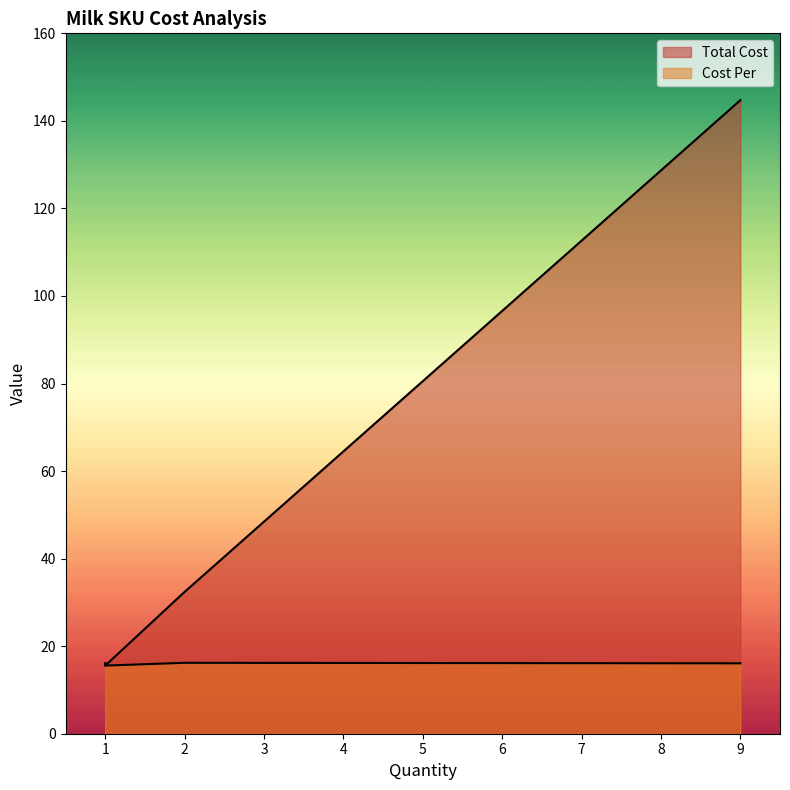

What is the maximum value shown in the chart?

144.7